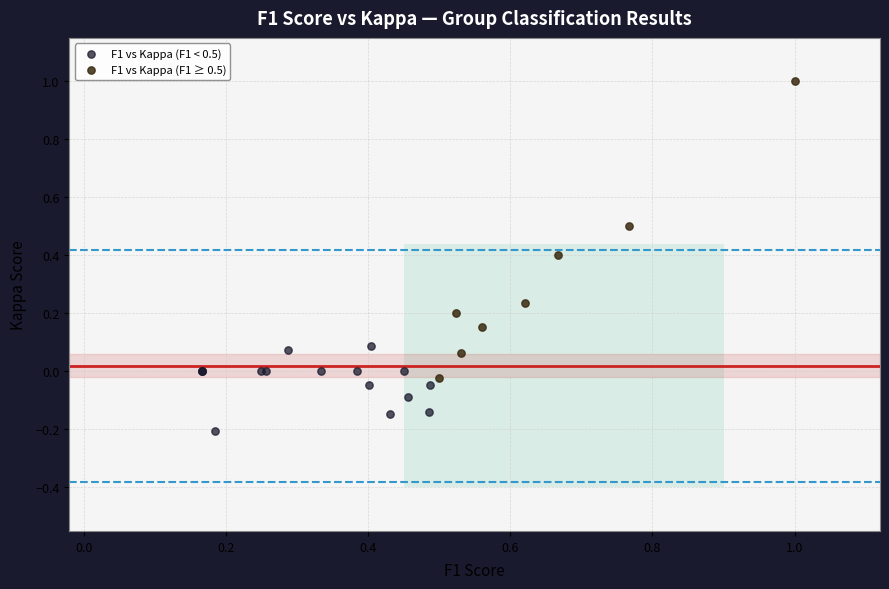

Which series reaches the maximum Y coordinate?

F1 vs Kappa (F1 ≥ 0.5)